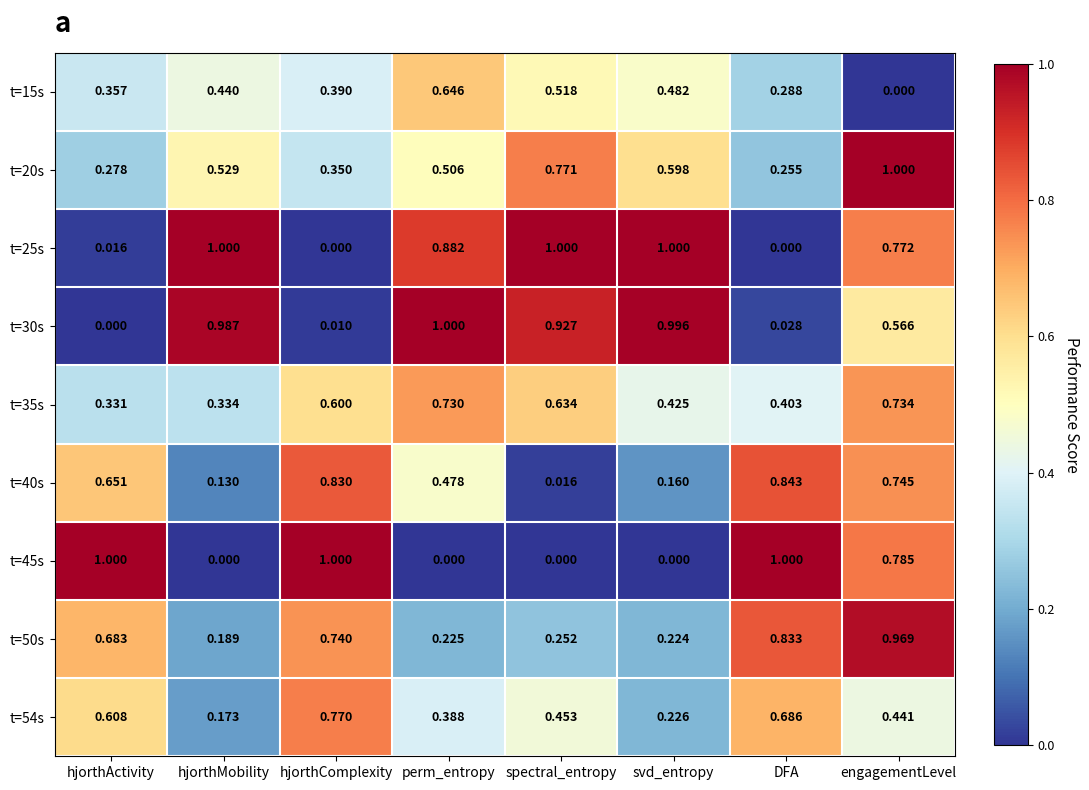

At which label is t=20s closest to 0?

DFA